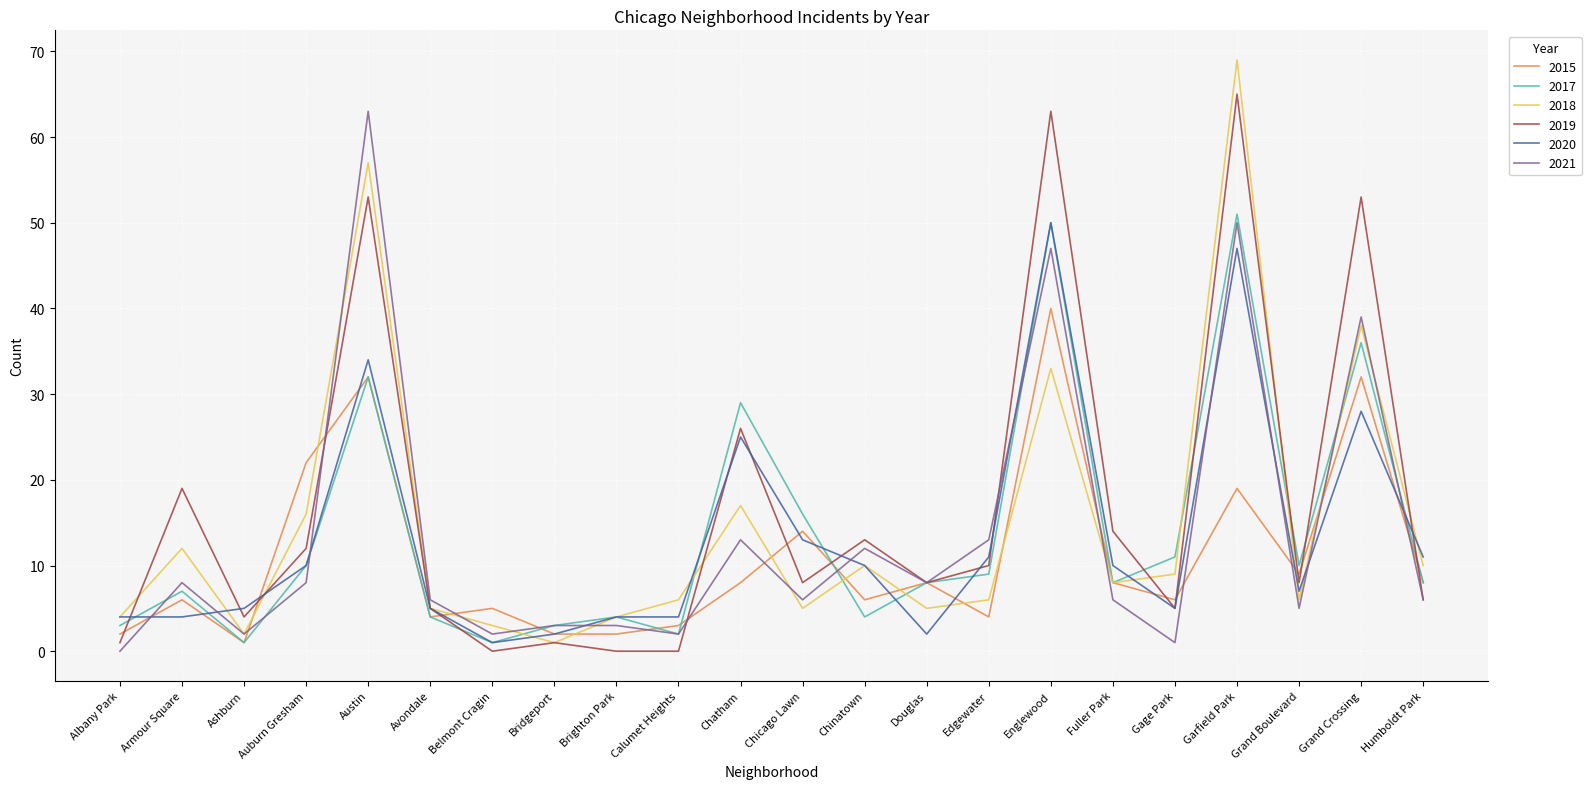

What position from the right is Humboldt Park?

1